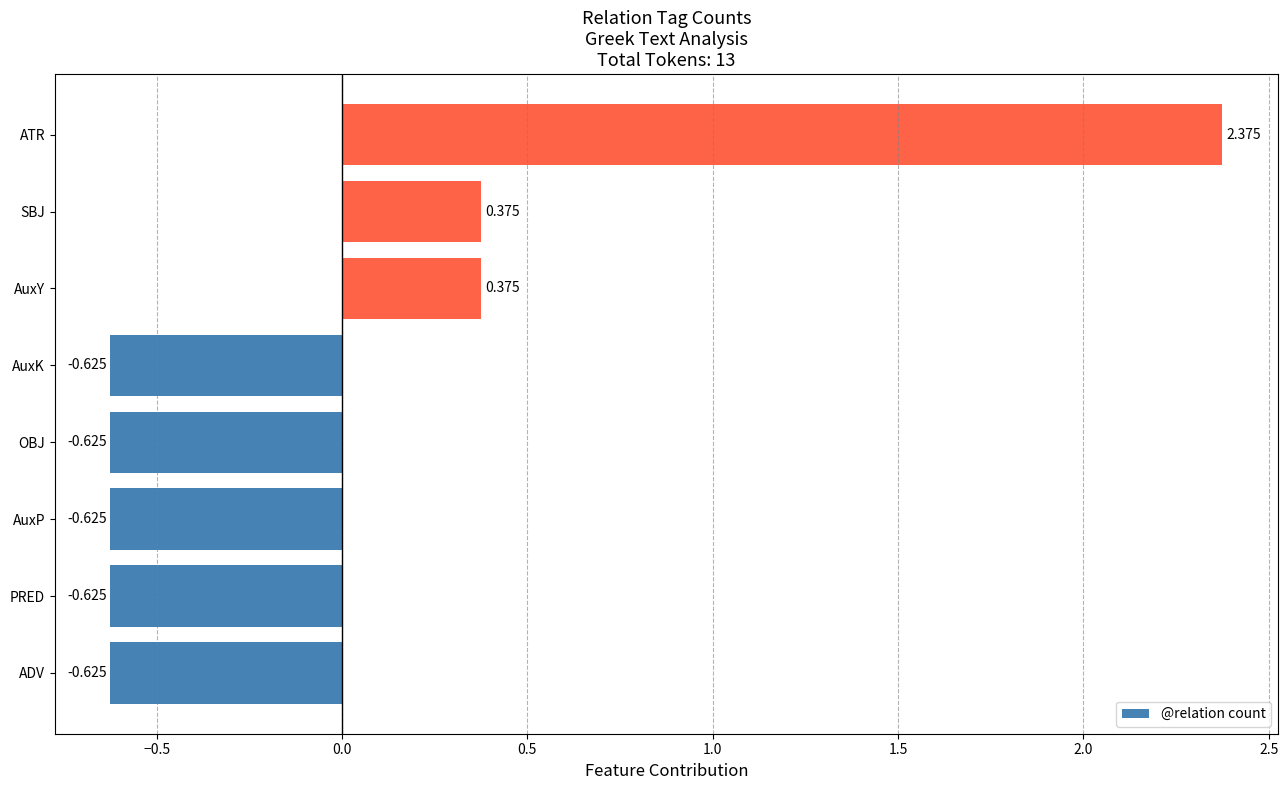

Which has a higher value, AuxY or PRED?

AuxY